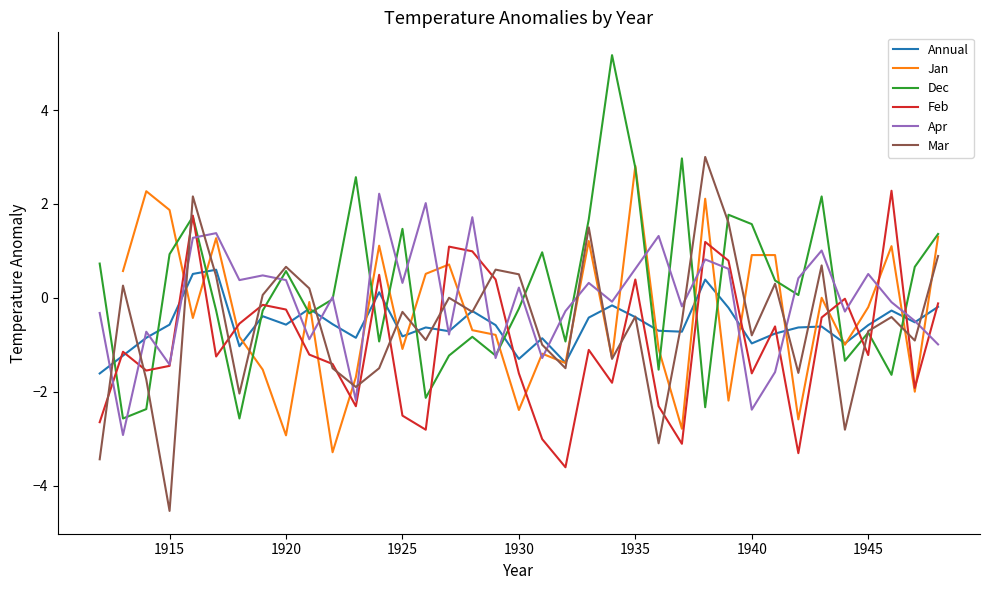

What is the minimum value for Annual?

-1.6